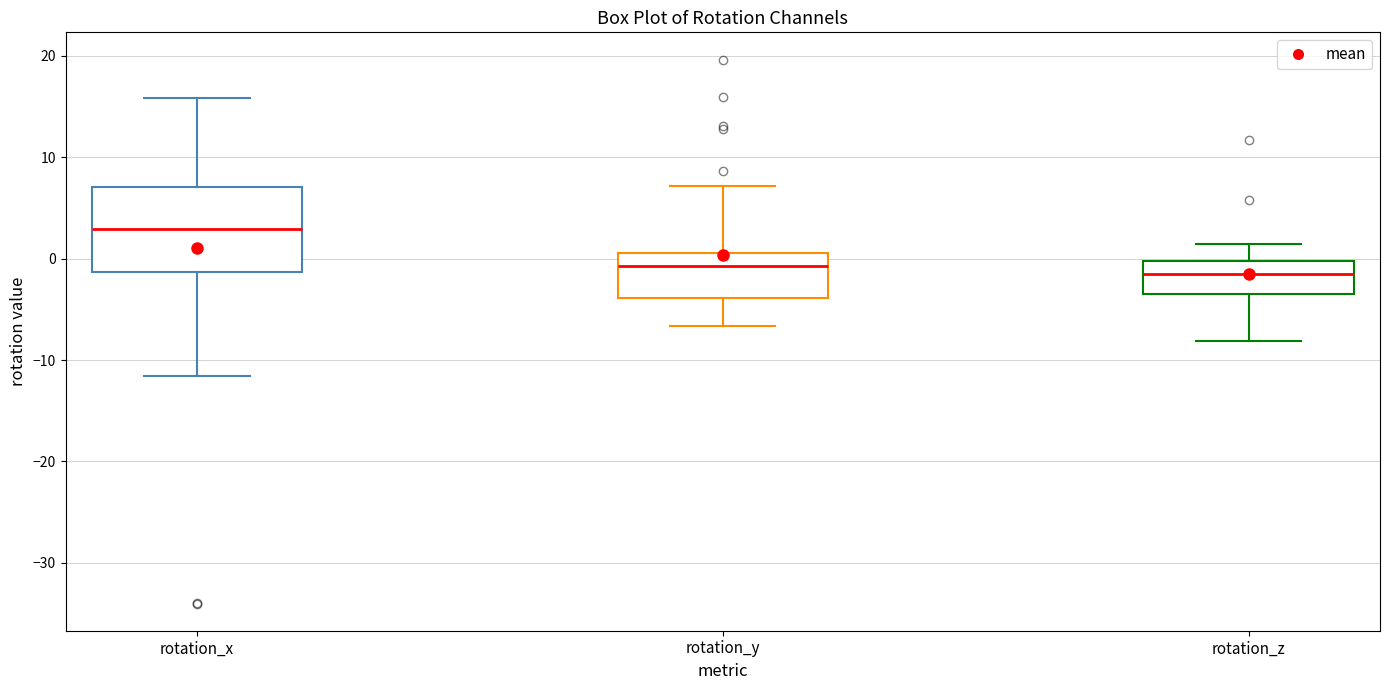

Which box is the tallest, from its lower edge to its upper edge?

rotation_x